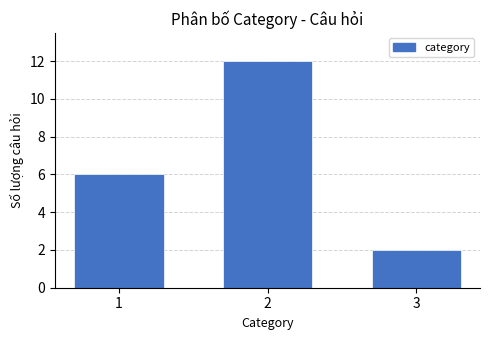

Reading right to left, list all the values displayed in this chart.

2	12	6